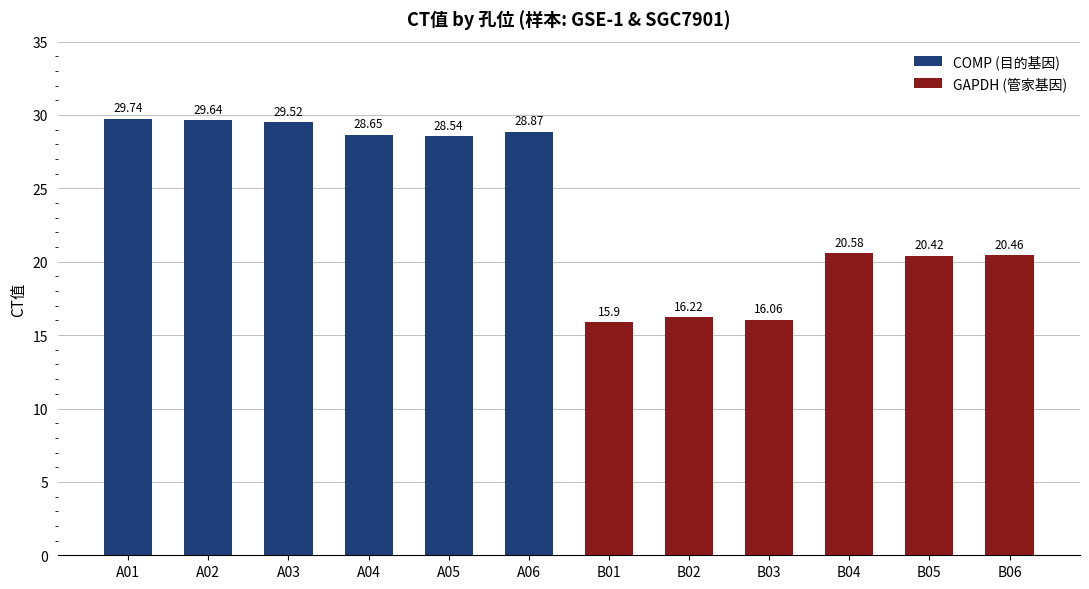

Which has a higher value, B01 or A03?

A03